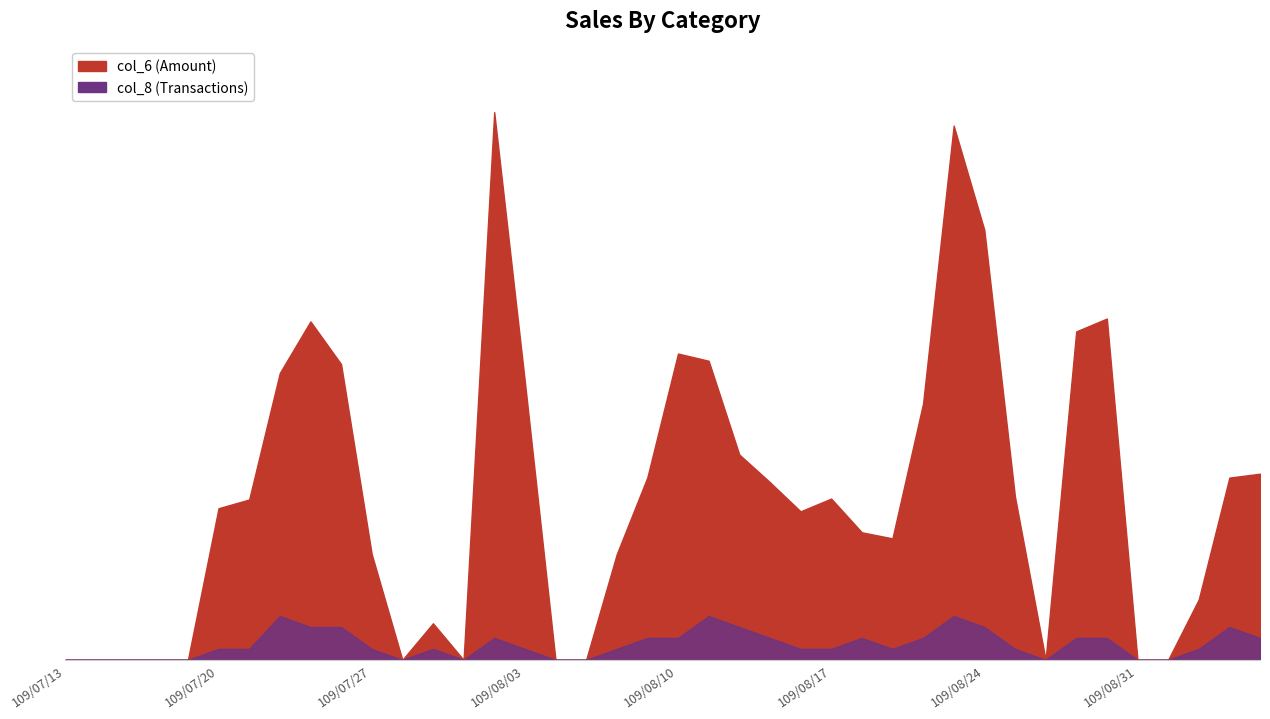

Read the col_6 value at 109/08/03, to the nearest 10.

91630